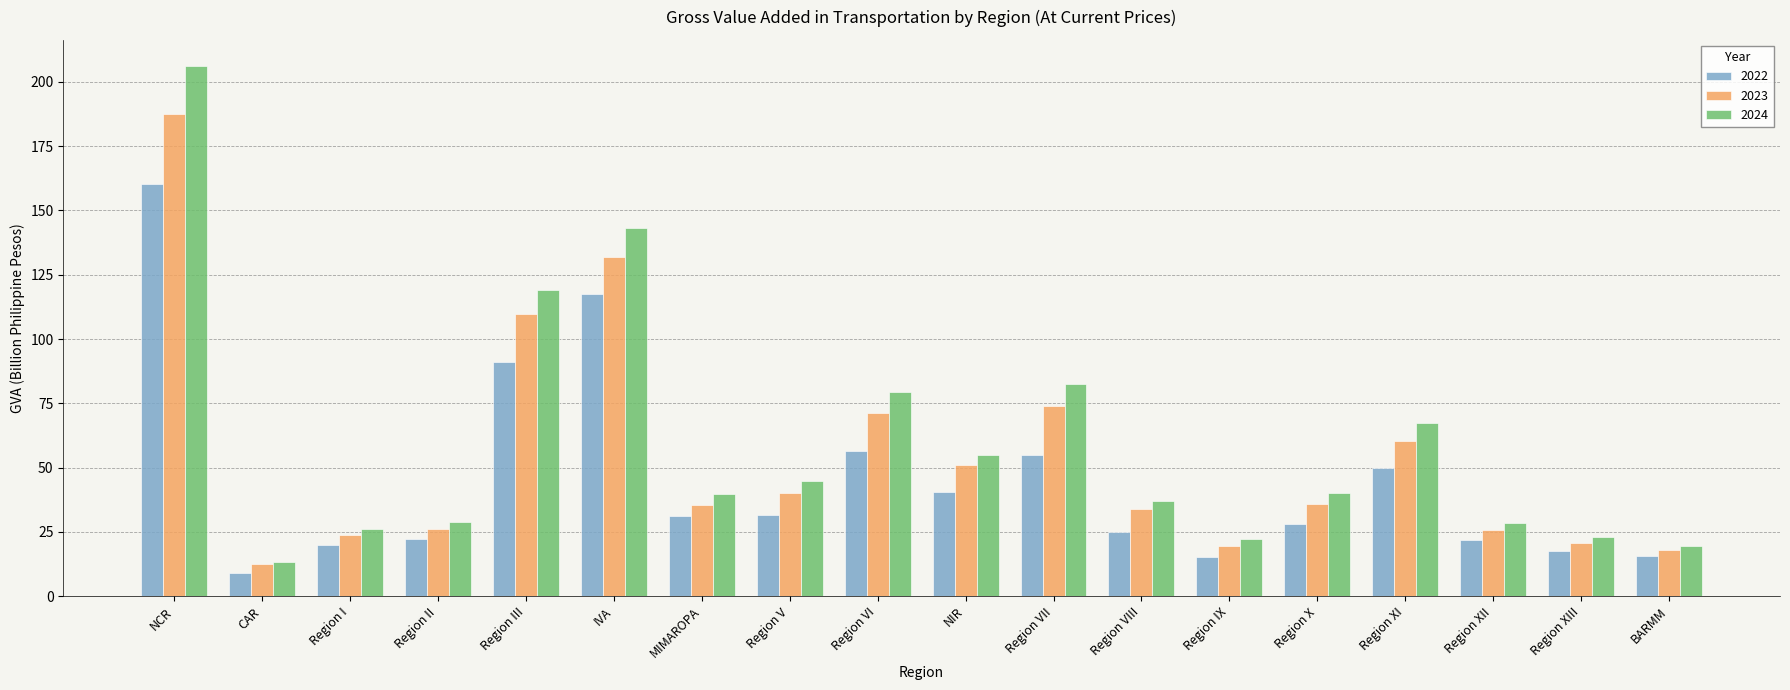

Count the number of categories in the chart.

18